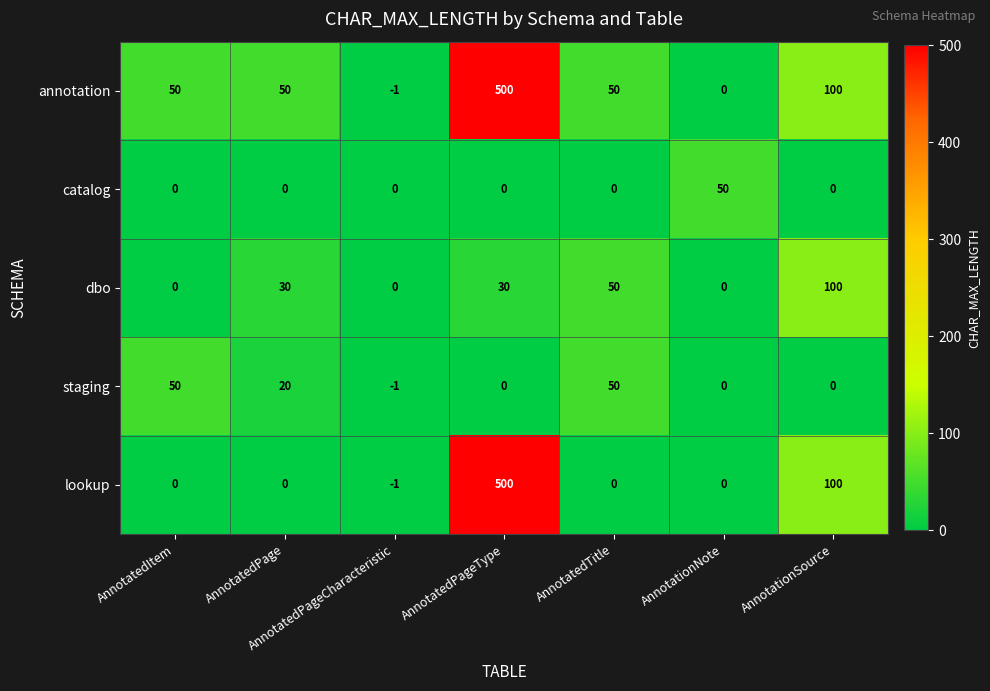

At how many categories does at least one series exceed 345?

1